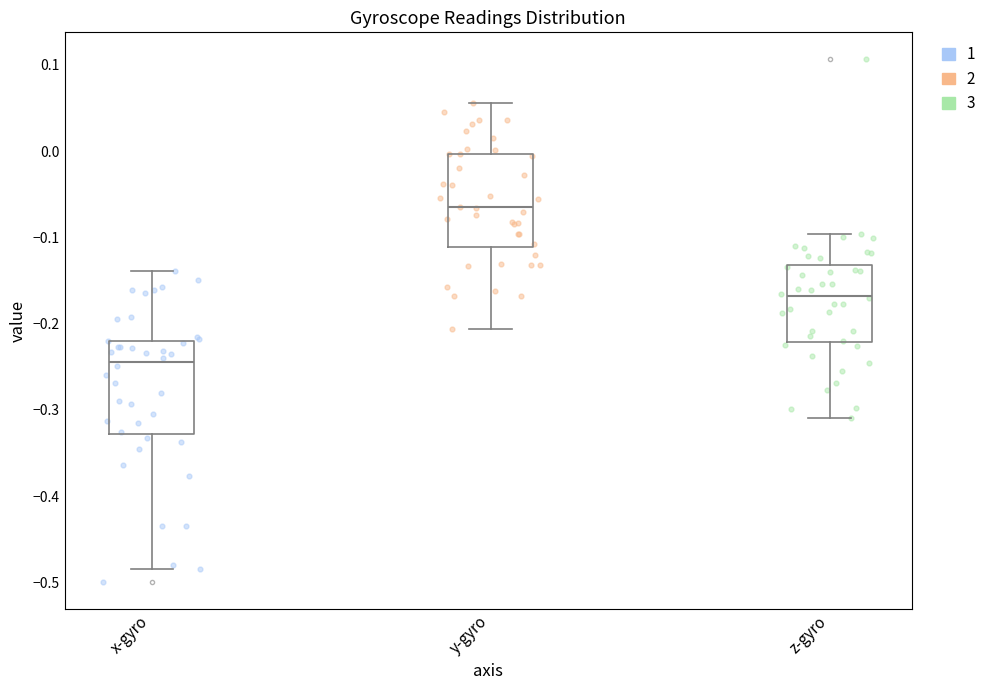

Where does the median line of the box for y-gyro sit on the y-axis? The values are not printed on the chart, so give them approximately, as read against the axis.

-0.06